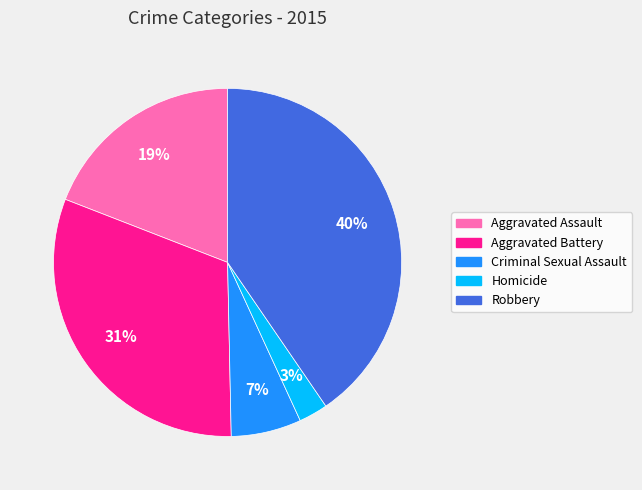

Is there any slice that represents more than half of the pie?

No